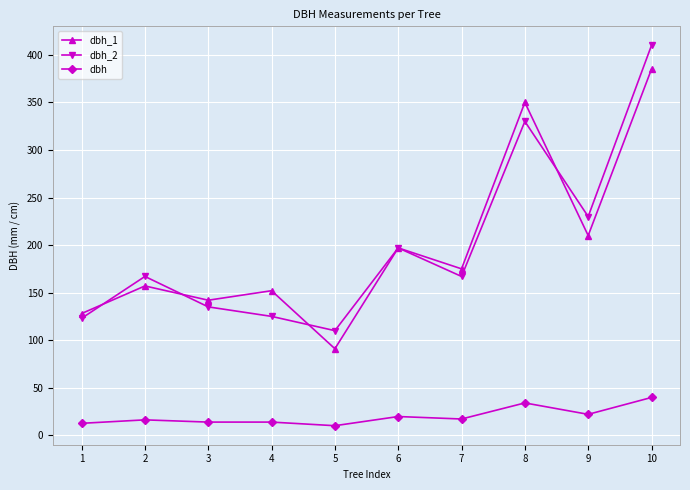

In dbh_2, how many points are lower than both neighbors (excluding endpoints)?

3